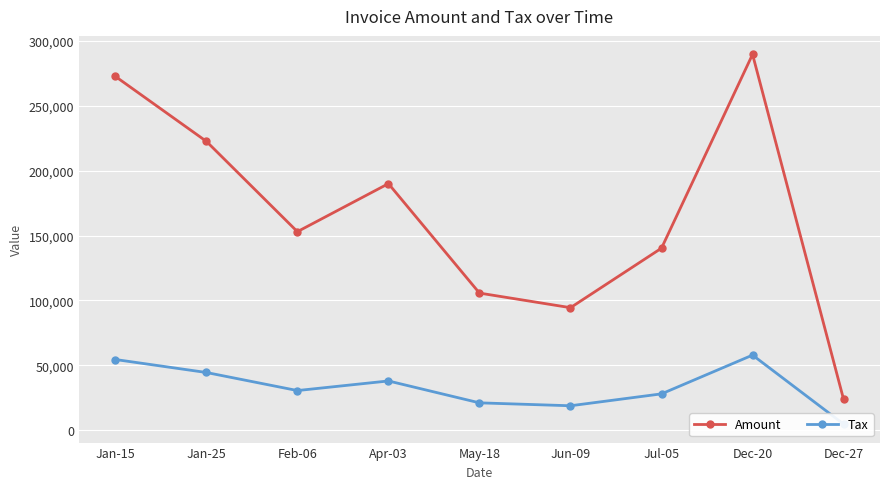

What is the value of the Tax point at the 2nd from the left?

44524.6